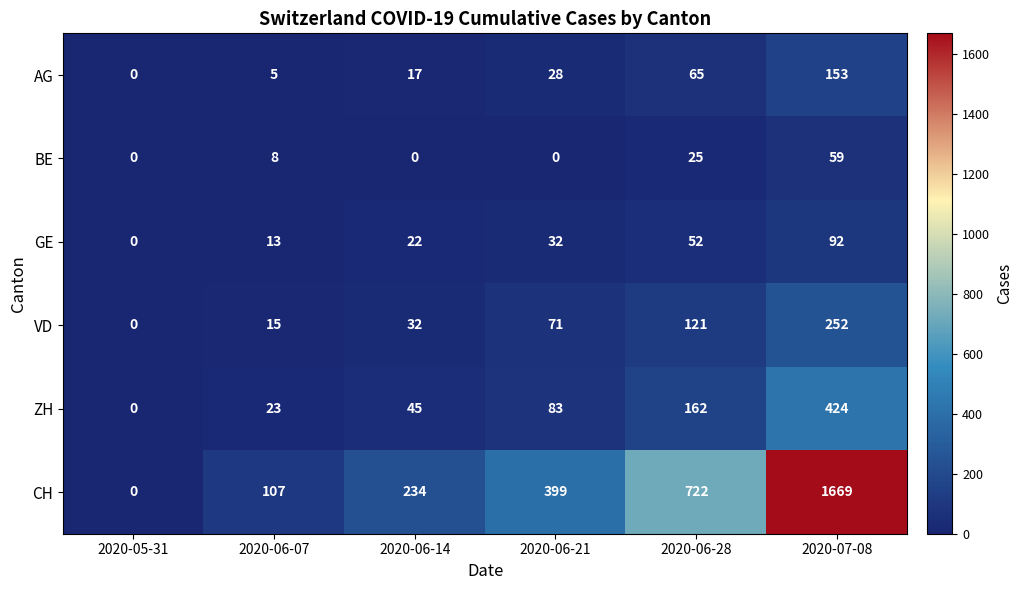

Is it true that CH equals 2666 at 2020-07-08?

False